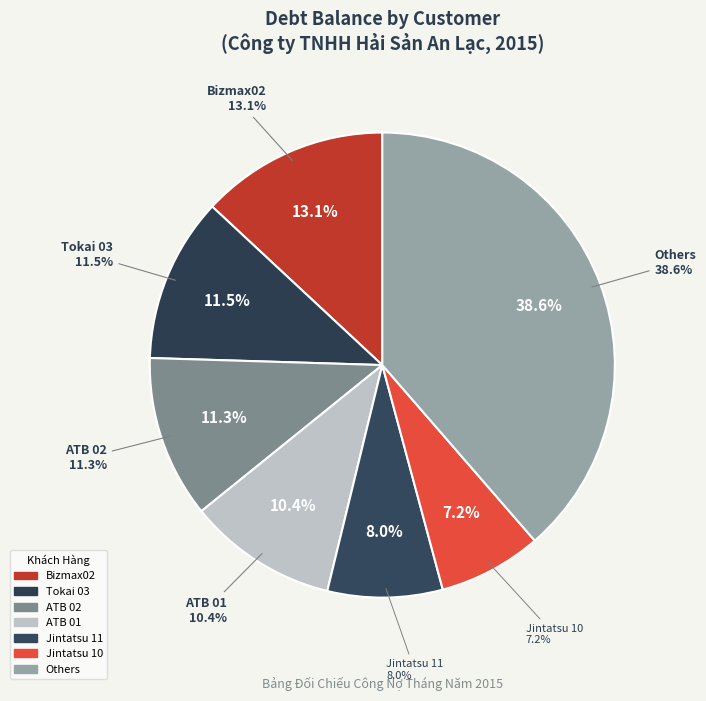

To the nearest percent, what percentage of the pie is Jintatsu 10?

7%